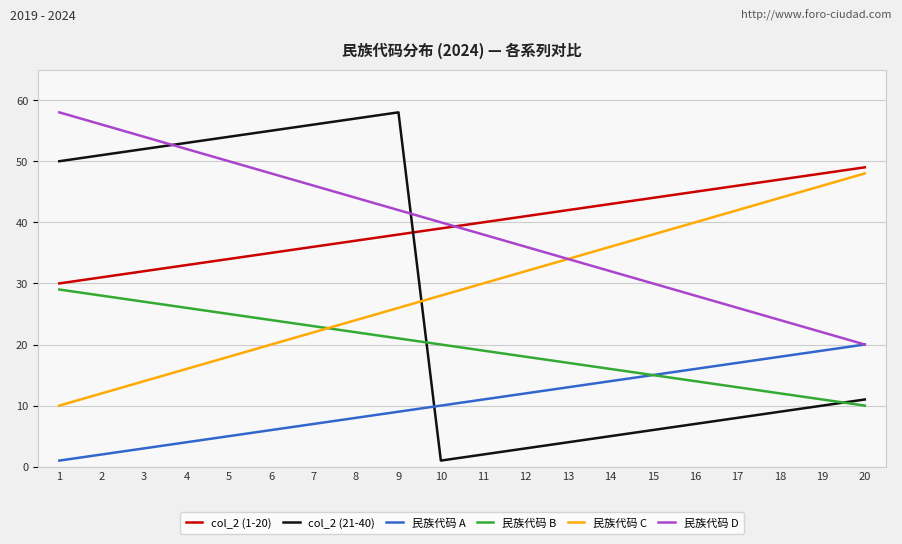

What is the greatest value displayed?

58